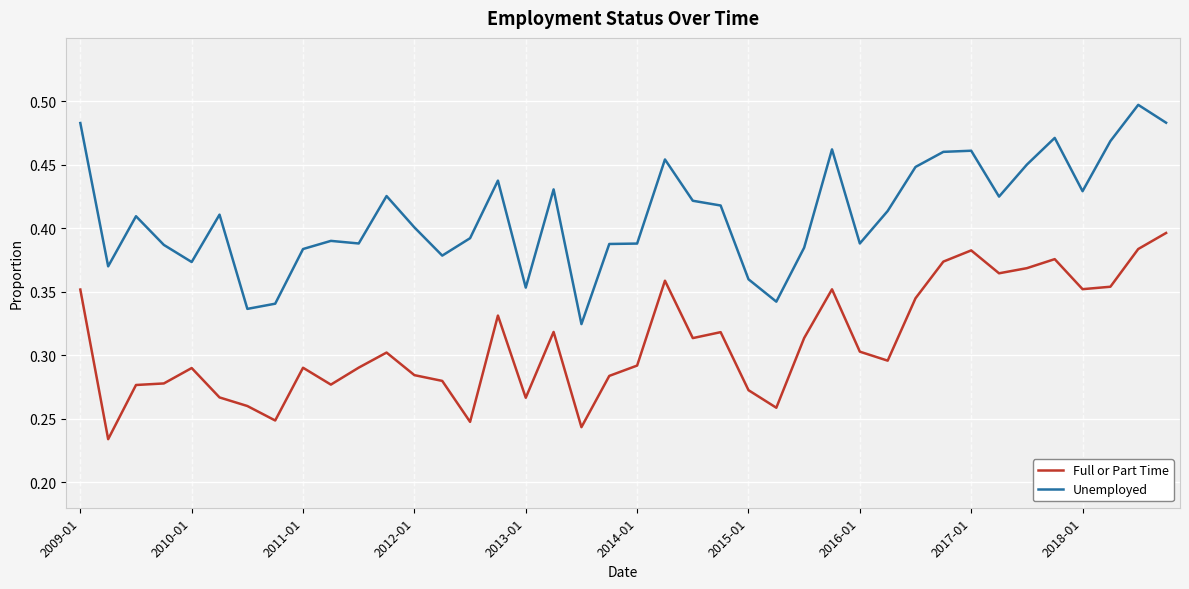

Which series has the largest total across all categories?

Unemployed